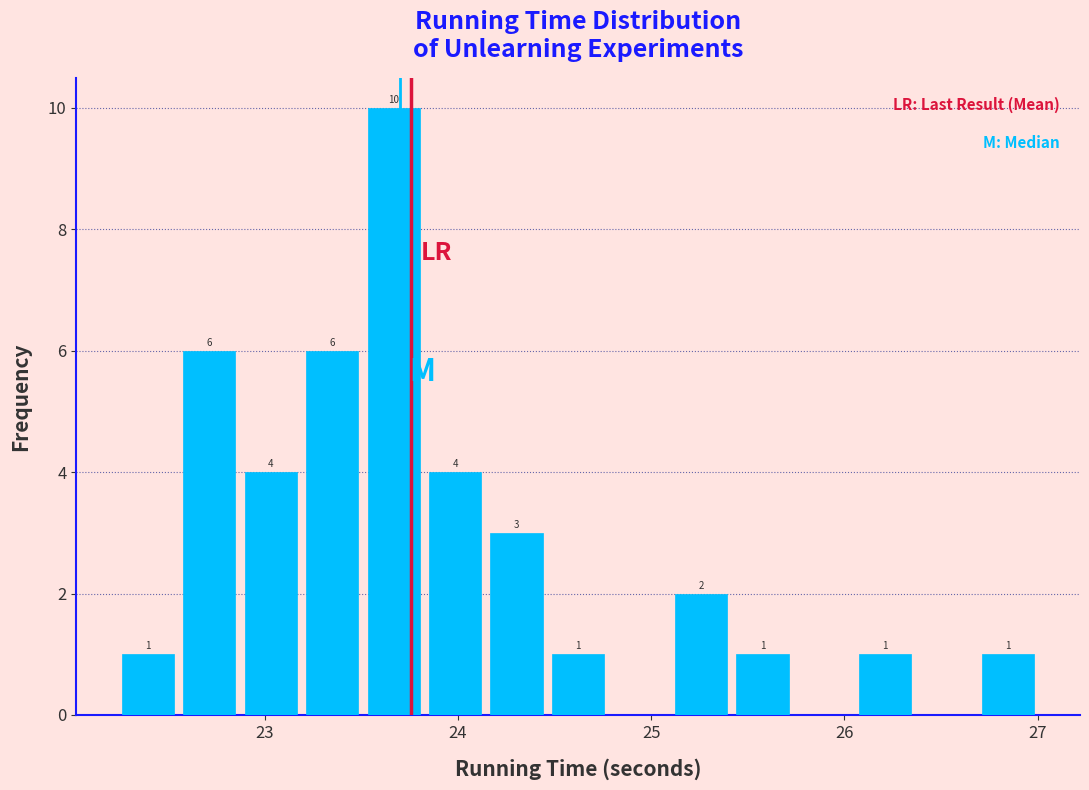

Around what value on the x-axis is the tallest bar? Give the approximate position of its centre, as read against the axis.

23.7